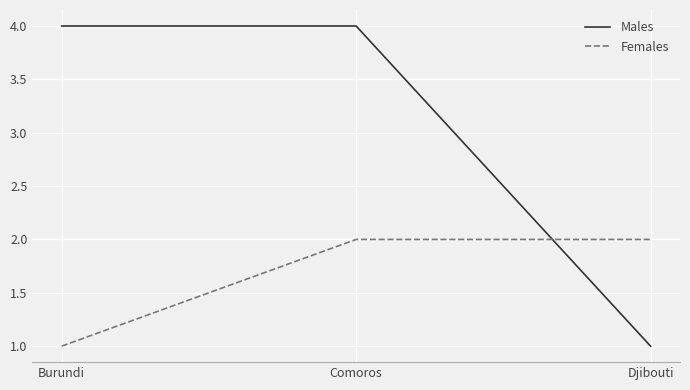

Which category has the lowest value in the Males series?

Djibouti